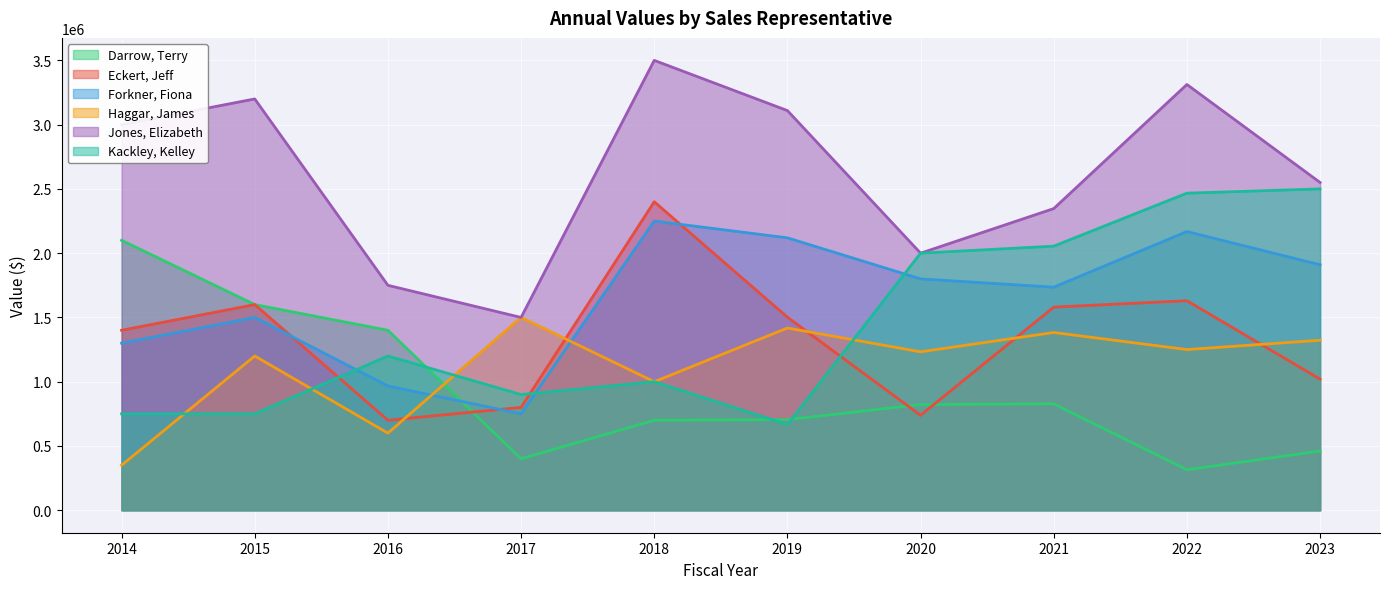

Which category has the lowest value across all series?

2022